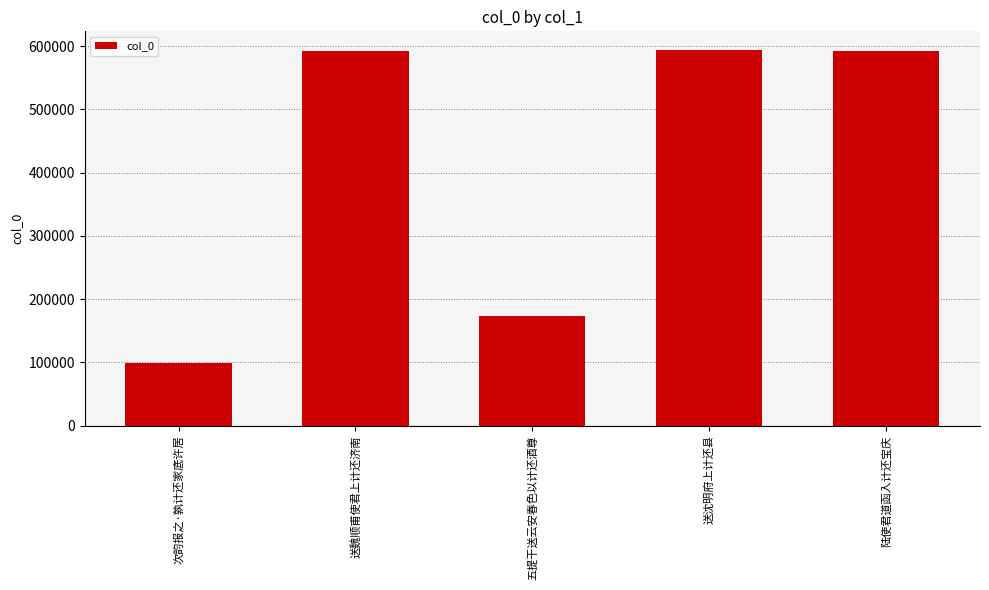

True or false: the data shows 815656 at 送魏顺甫使君上计还济南.

False